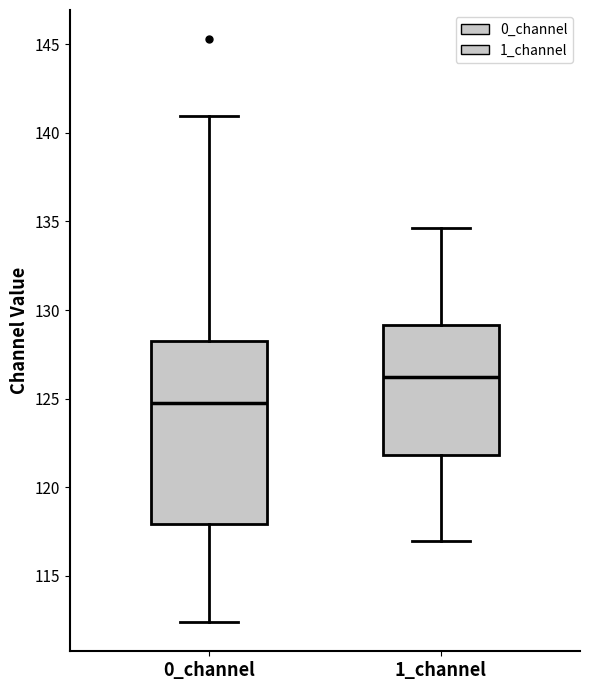

Reading left to right, transcribe this box plot: for each box, give where its median line is, the range the box spans, and where its two whiskers end, as read against the y-axis. The values are not printed on the chart, so give them approximately, as read against the axis.

0_channel: median 124.5, box 118.0 to 128.0, whiskers 112.5 to 141.0
1_channel: median 126.0, box 122.0 to 129.0, whiskers 117.0 to 134.5